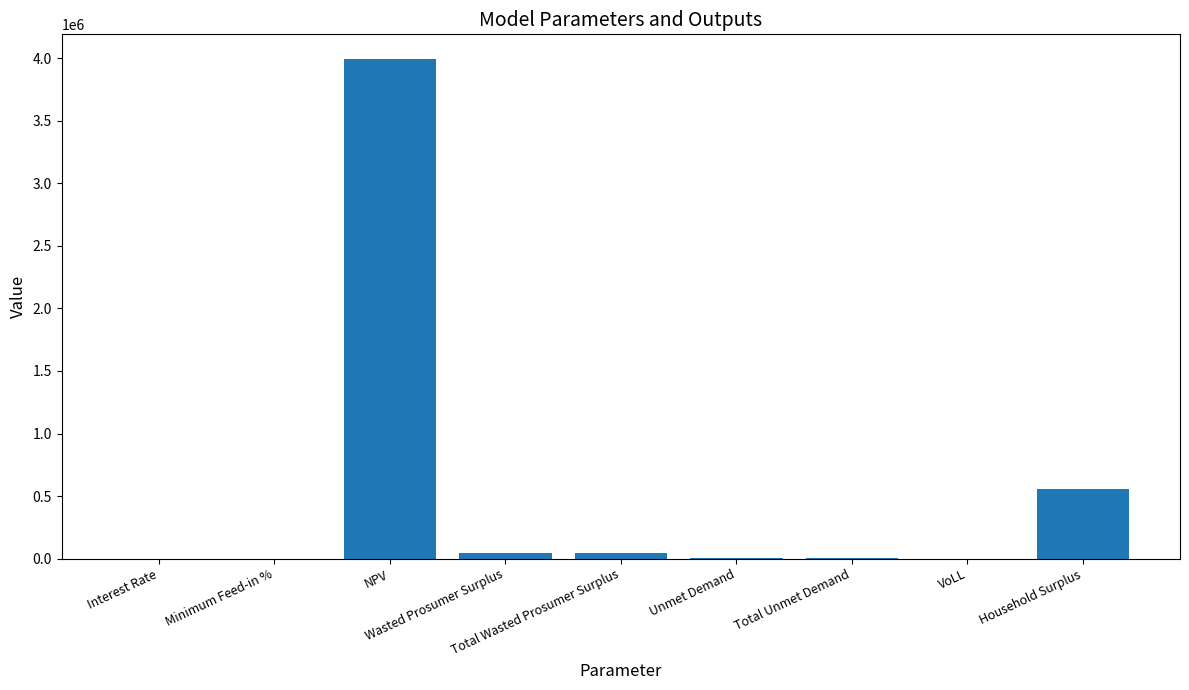

What is the sum of all values?

4651545.6